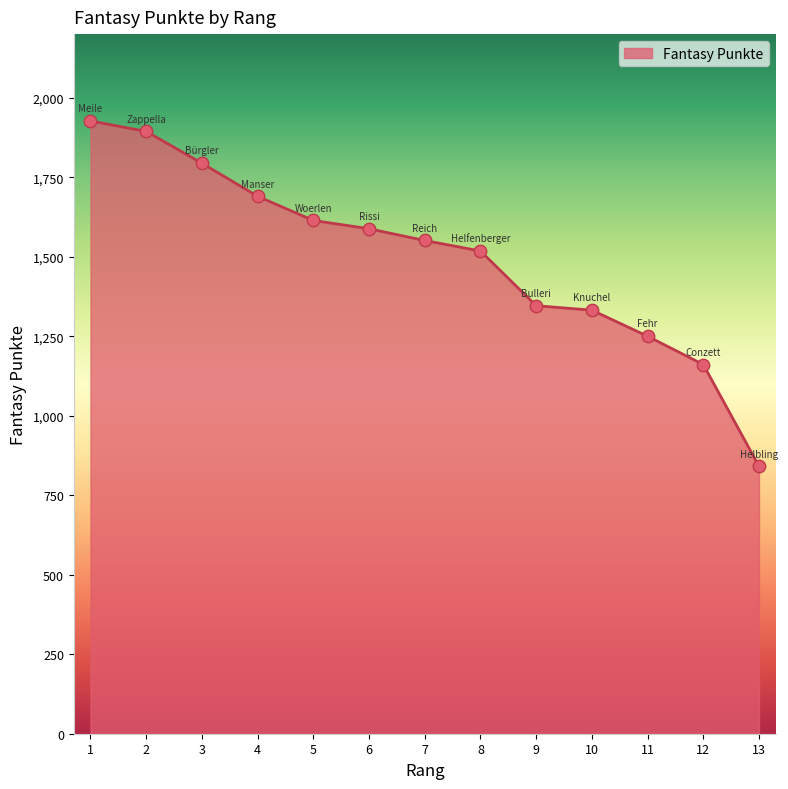

Between 13 and 12, which is larger?

12